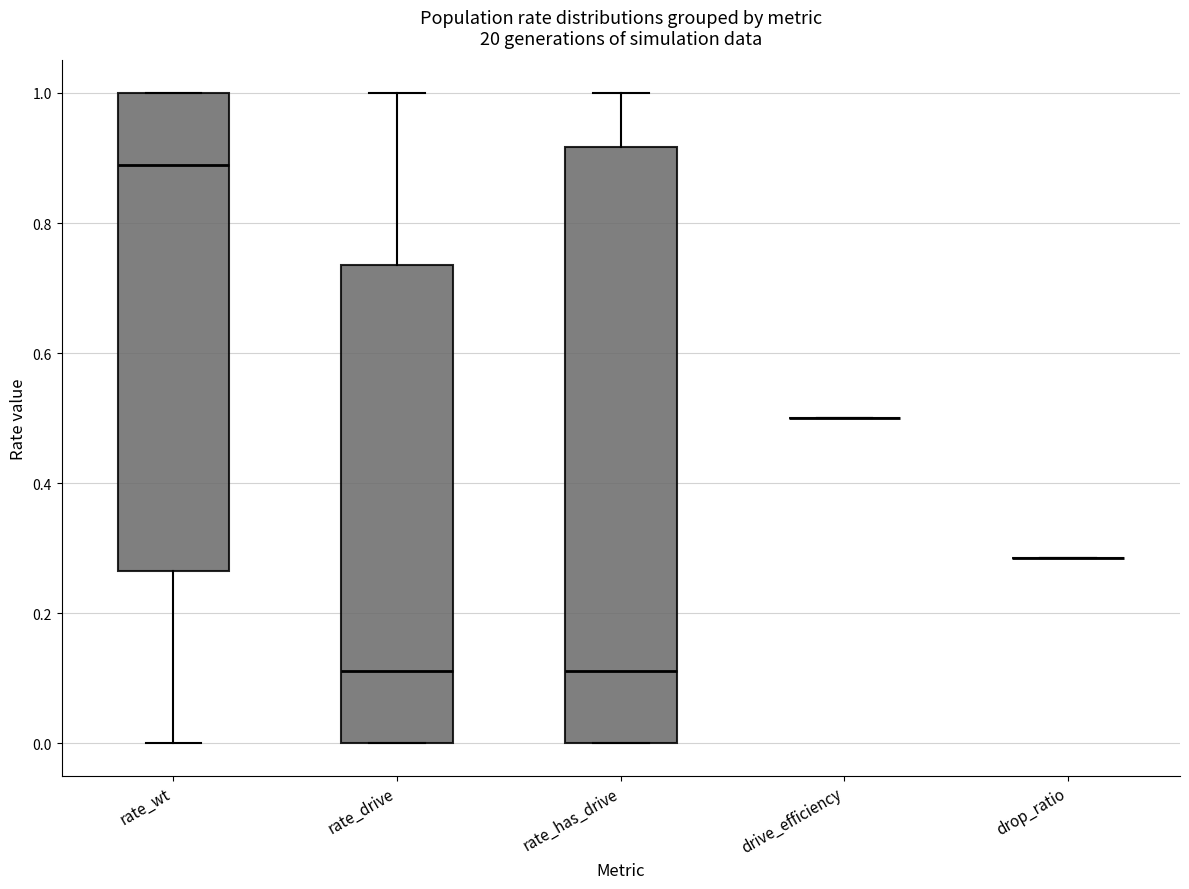

Comparing the boxes themselves (not the whiskers), which one is the tallest?

rate_has_drive